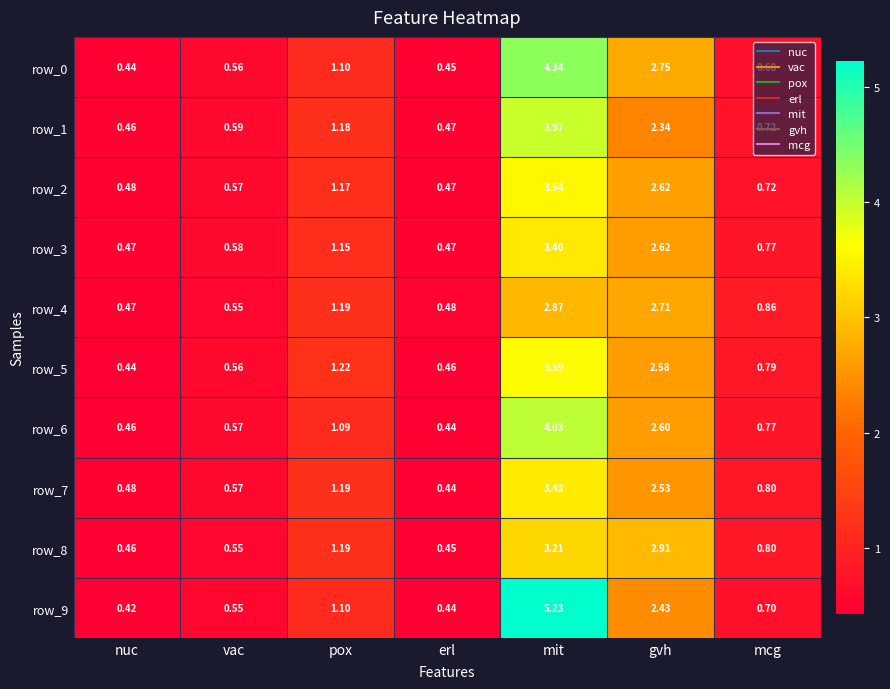

At which label is row_9 closest to 2?

gvh